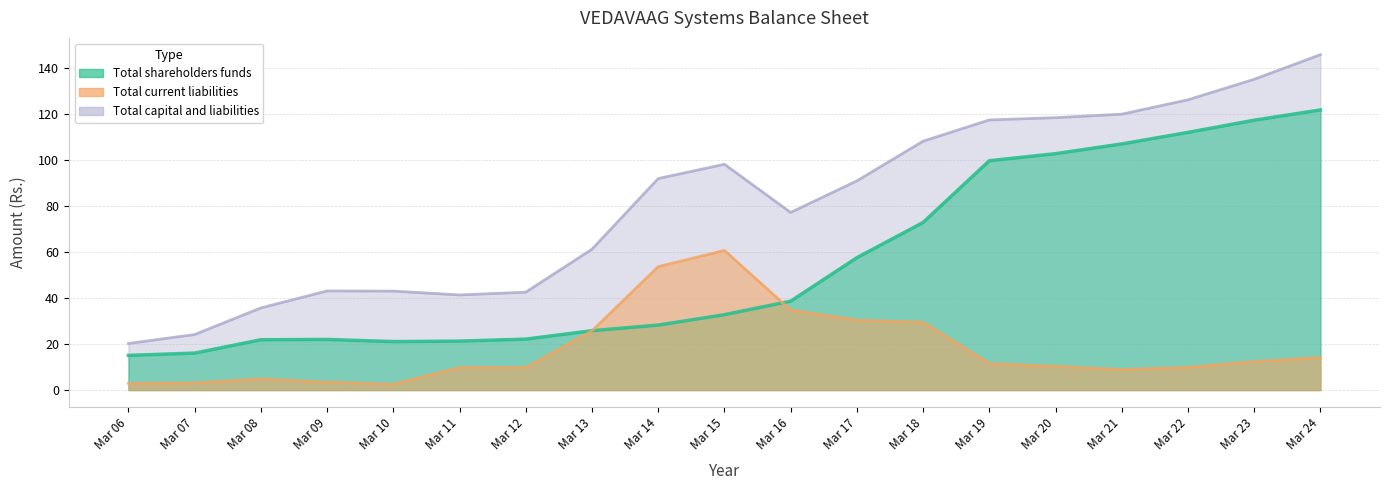

Rank the series by their average value, from highest to lowest.

Total capital and liabilities, Total shareholders funds, Total current liabilities